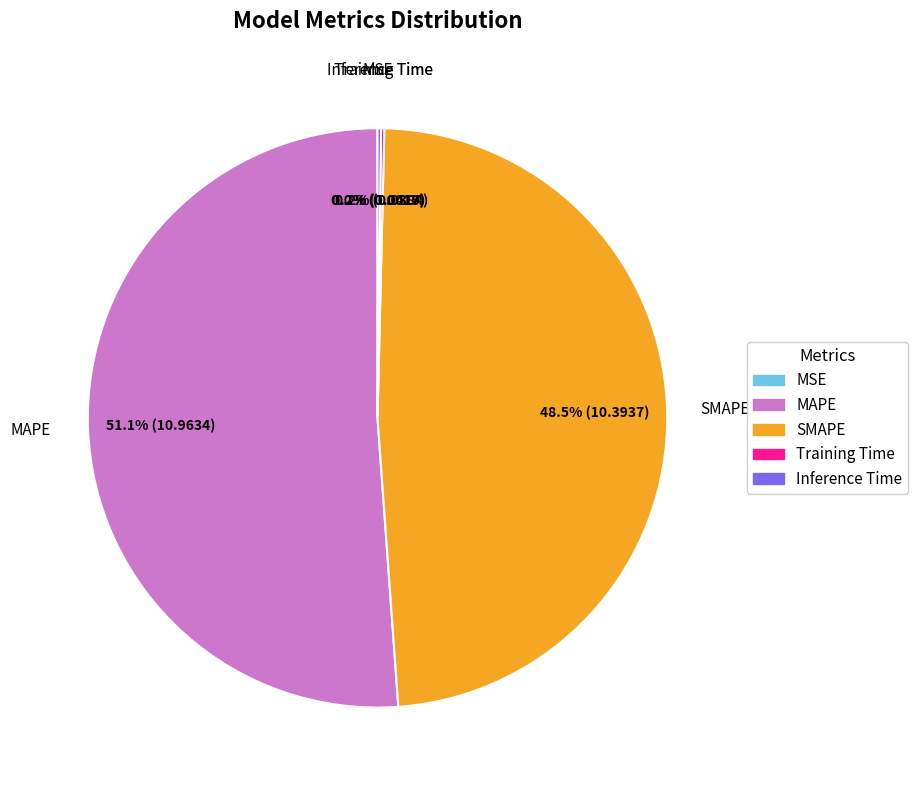

Which category accounts for the majority?

MAPE